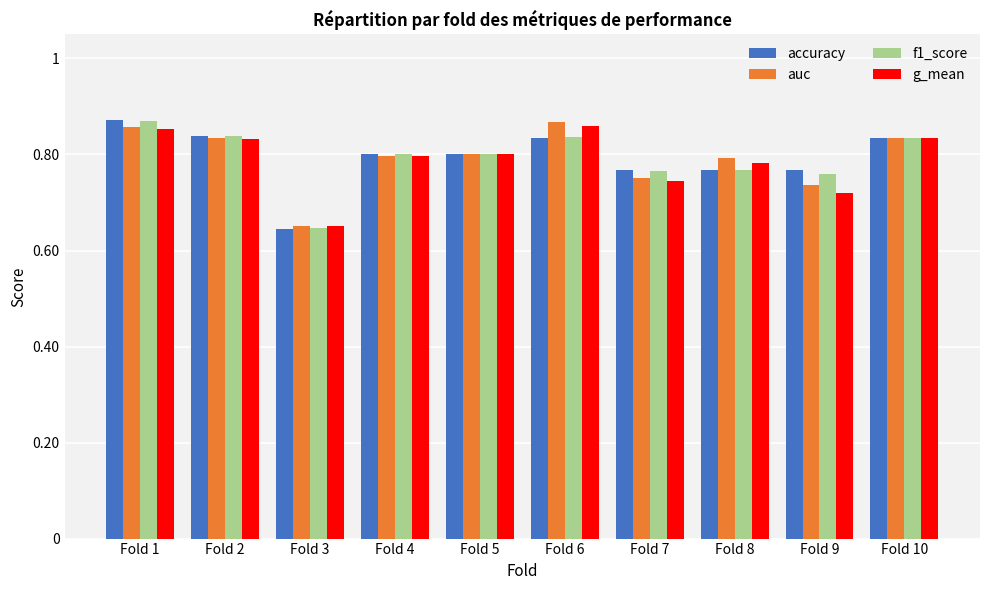

What is the sum of the f1_score values at Fold 3 and Fold 10?

1.5